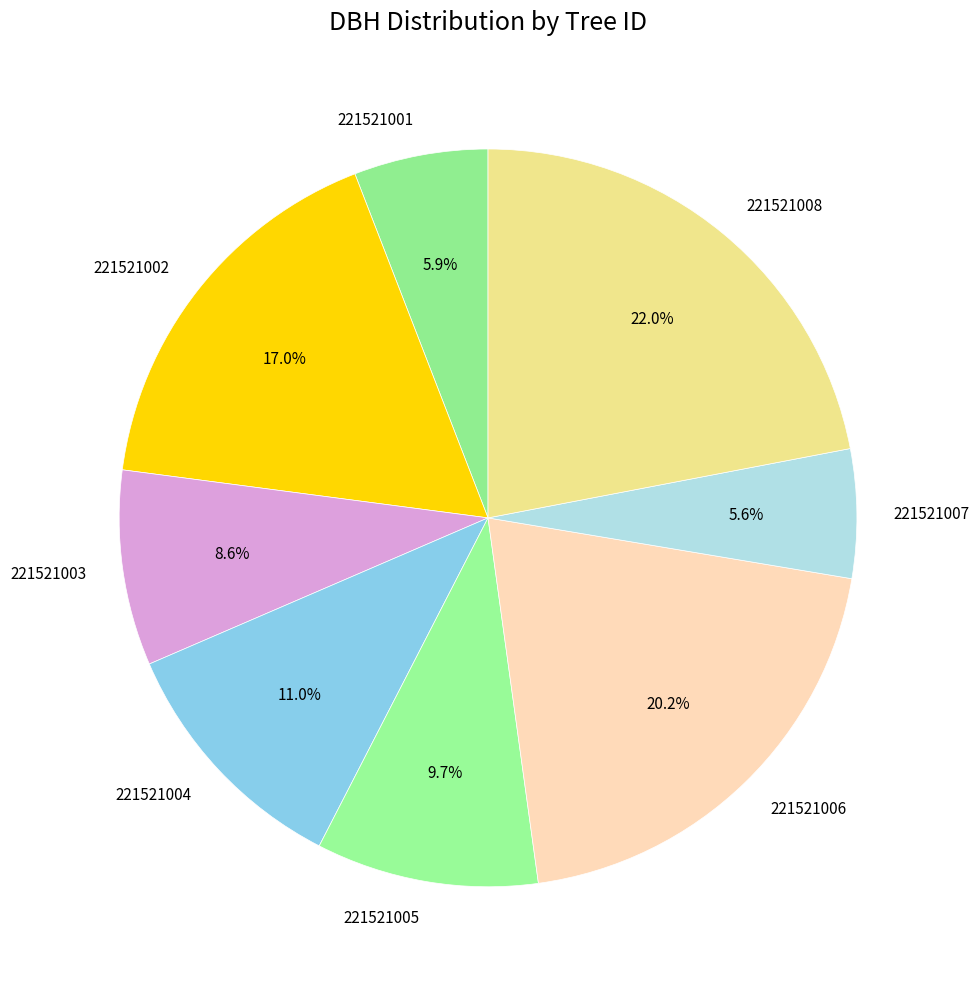

Is there any slice that represents more than half of the pie?

No